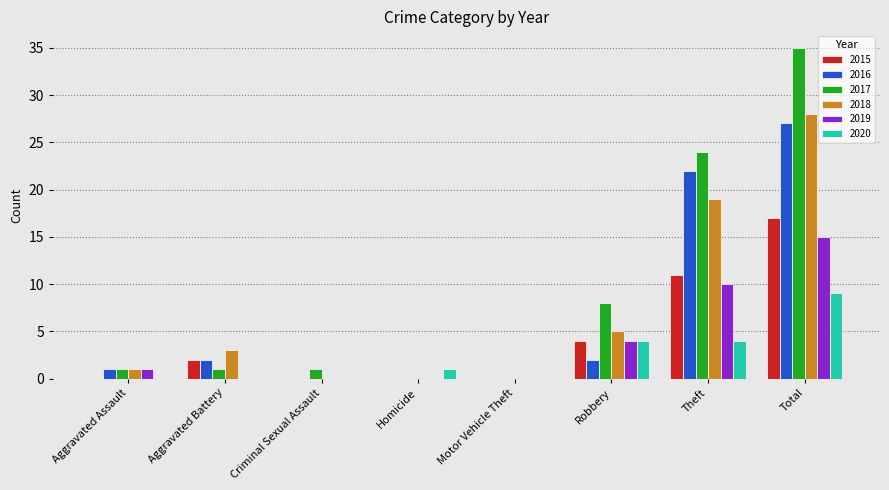

What is the total value across all series at Theft?

90